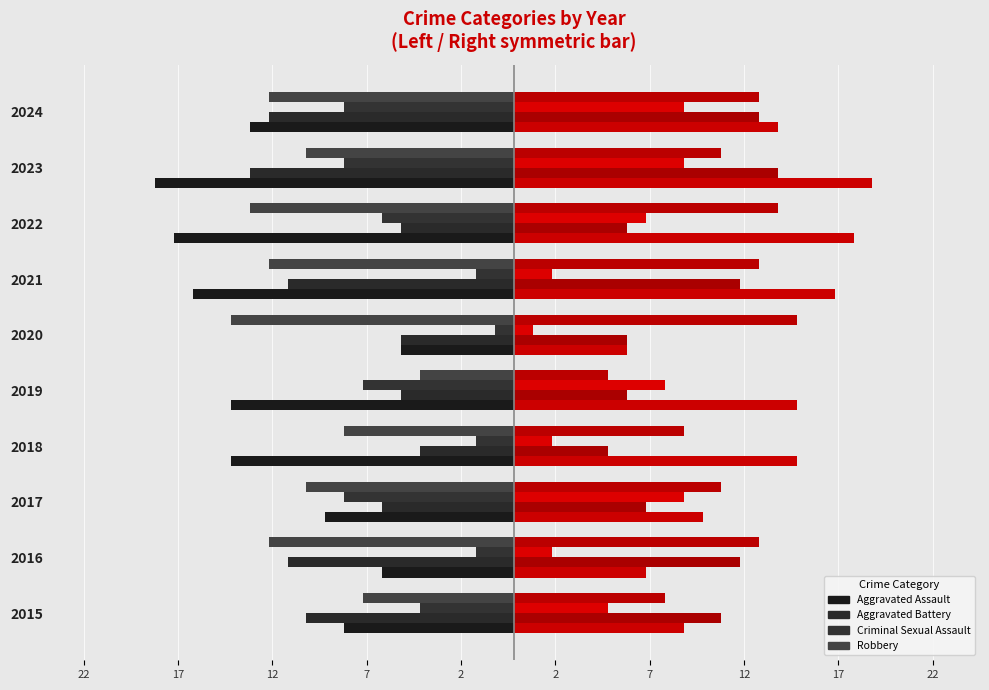

How many series are shown in this chart?

4